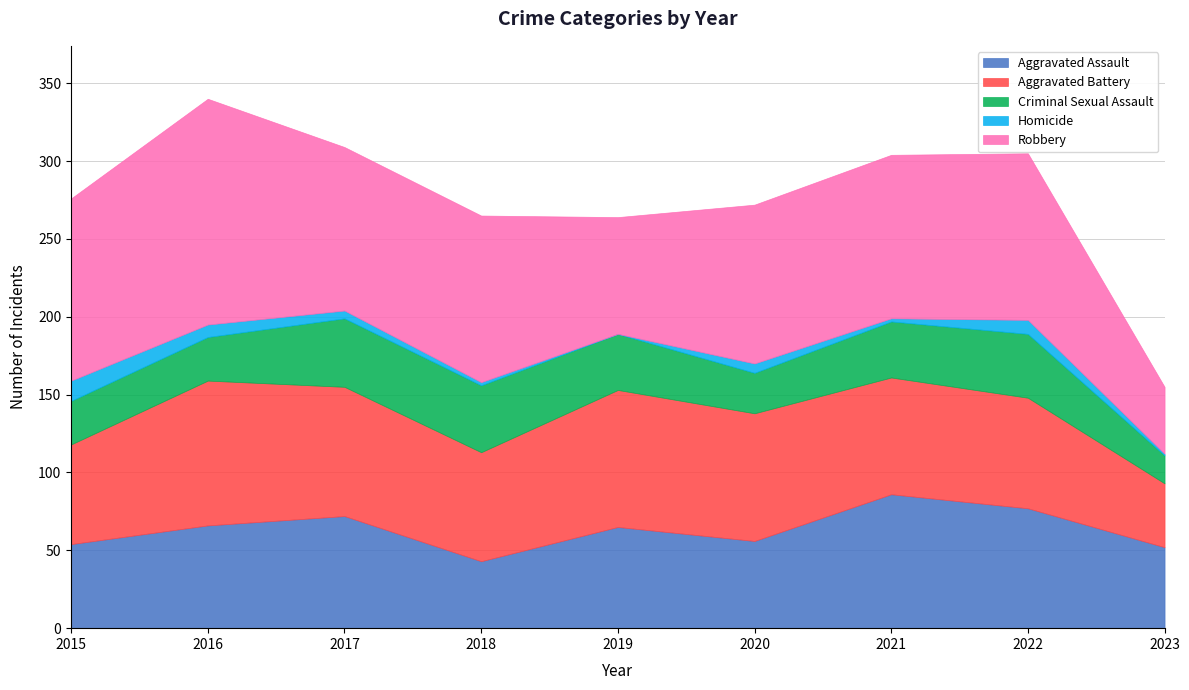

What is the difference between the second highest and minimum values in the Aggravated Battery series?

47